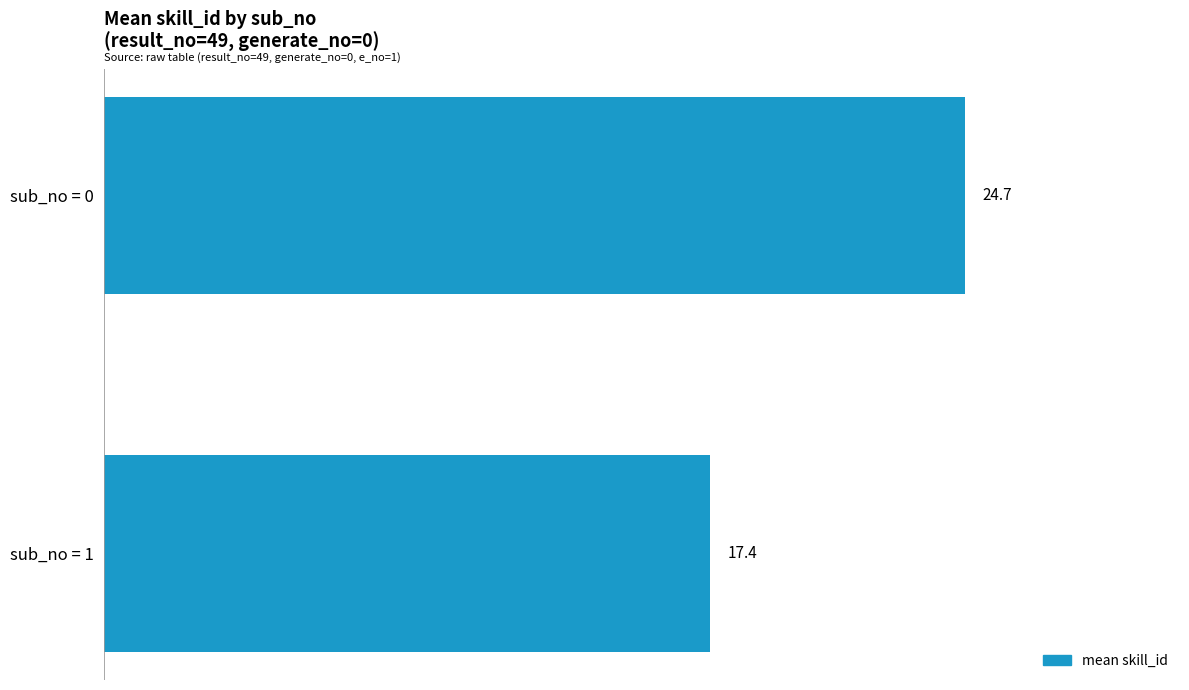

Which category has the lowest value across all series?

sub_no = 1